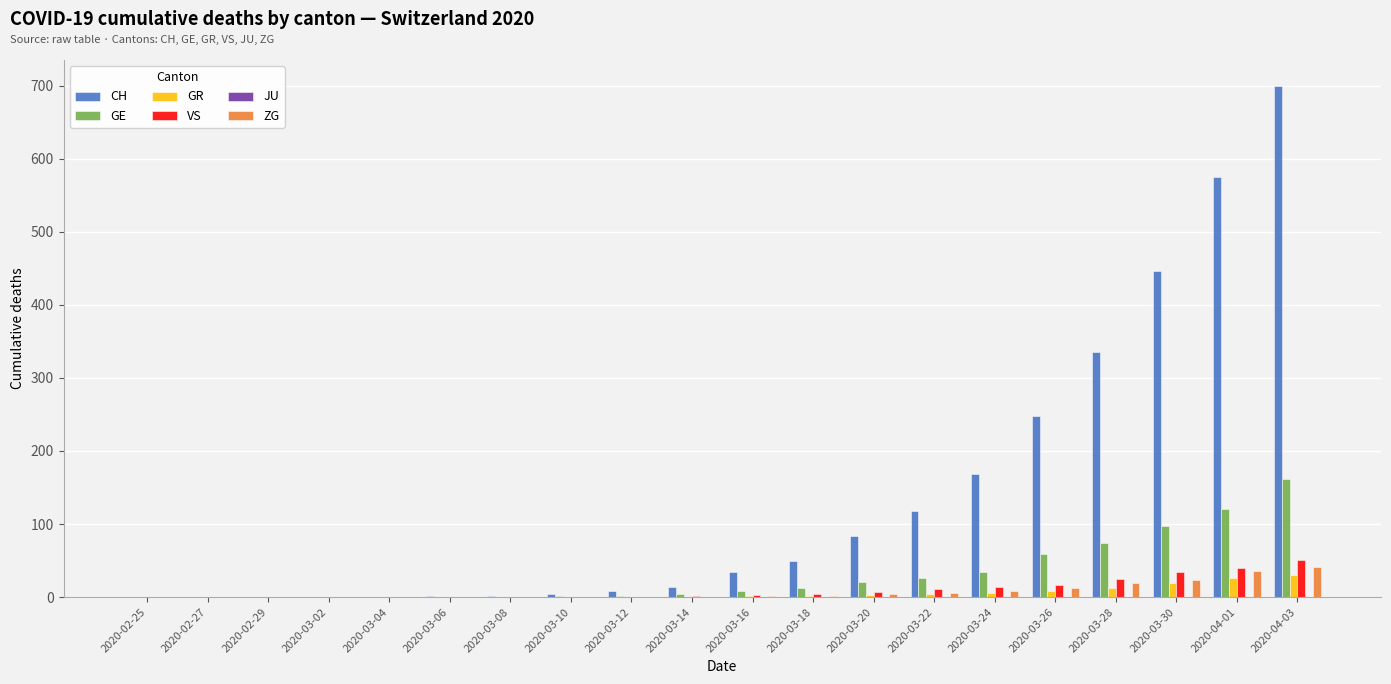

Which series has the largest total across all categories?

CH